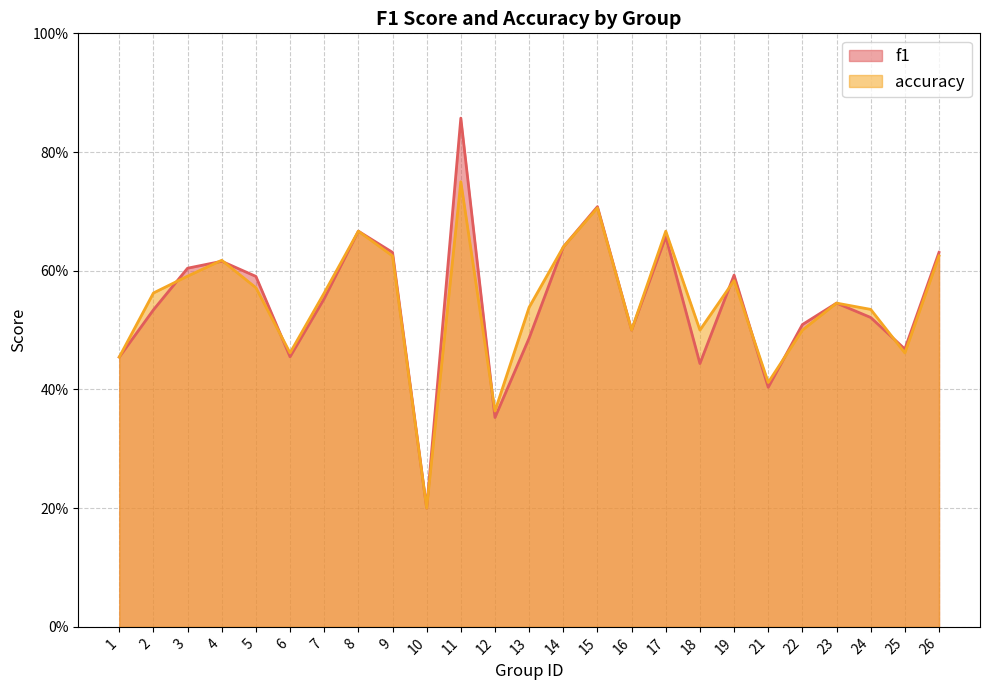

Reading left to right, what are all the values shown in this chart?

f1: 1=0.5	2=0.5	3=0.6	4=0.6	5=0.6	6=0.5	7=0.6	8=0.7	9=0.6	10=0.2	11=0.9	12=0.4	13=0.5	14=0.6	15=0.7	16=0.5	17=0.7	18=0.4	19=0.6	21=0.4	22=0.5	23=0.5	24=0.5	25=0.5	26=0.6
accuracy: 1=0.5	2=0.6	3=0.6	4=0.6	5=0.6	6=0.5	7=0.6	8=0.7	9=0.6	10=0.2	11=0.8	12=0.4	13=0.5	14=0.6	15=0.7	16=0.5	17=0.7	18=0.5	19=0.6	21=0.4	22=0.5	23=0.5	24=0.5	25=0.5	26=0.6